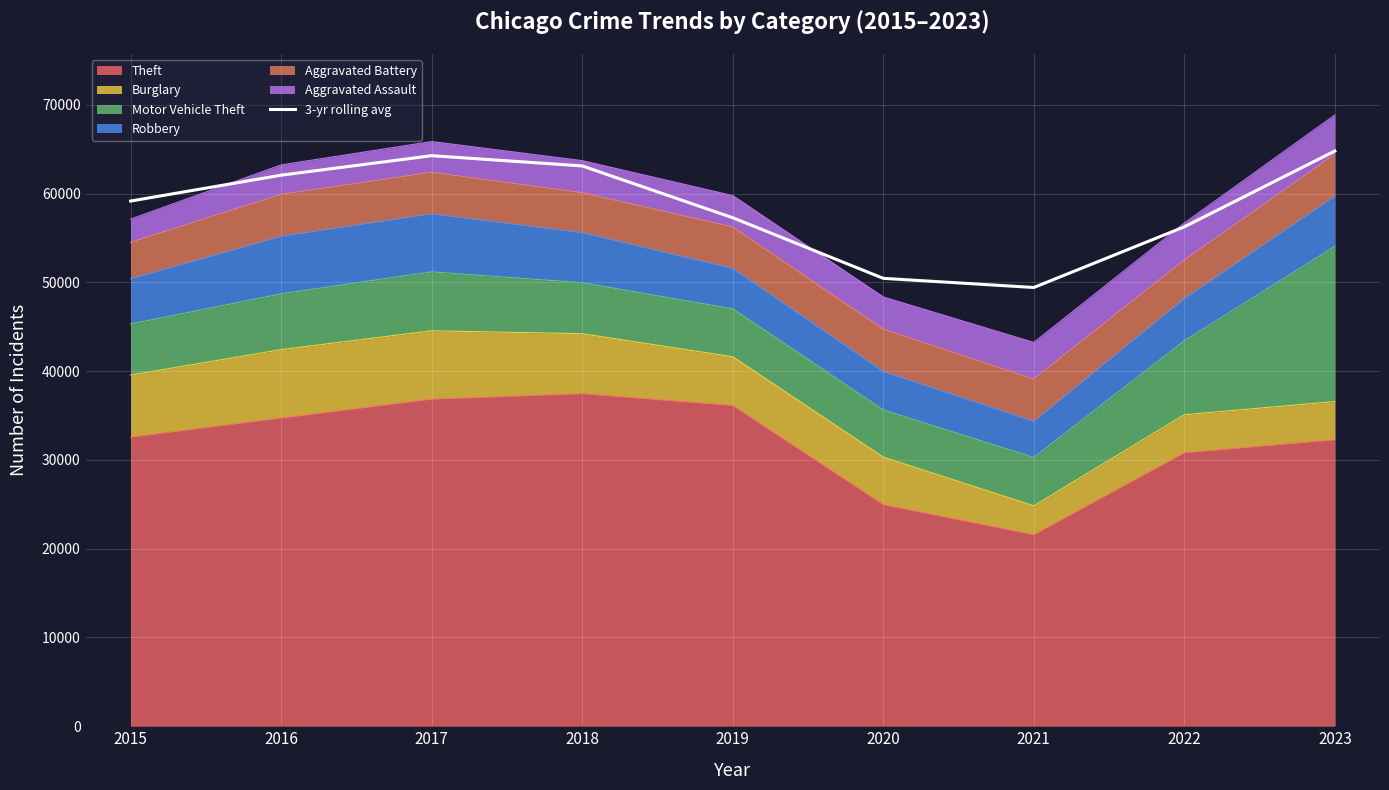

What is the sum of all values?

526884.0